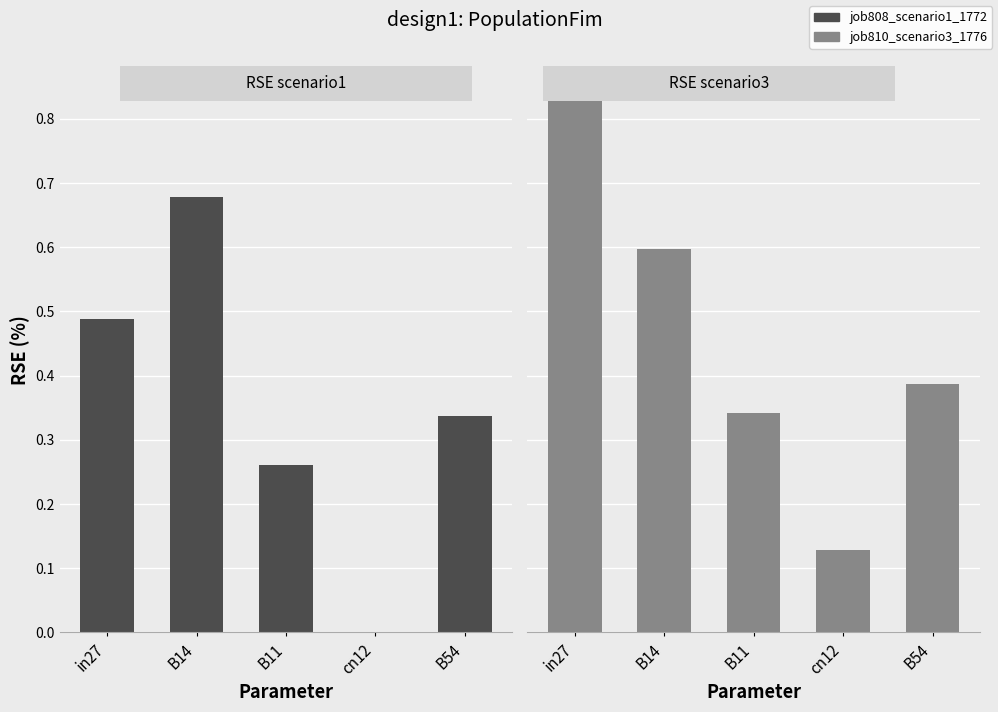

Which label corresponds to the largest value in the chart?

in27